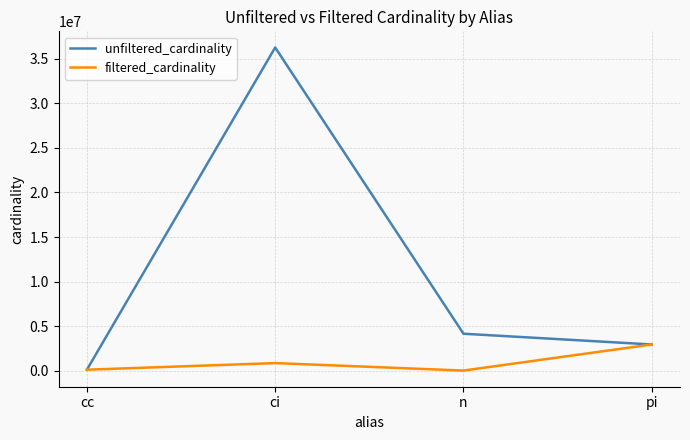

What is the approximate value of filtered_cardinality at pi, to the nearest 50?

2963650